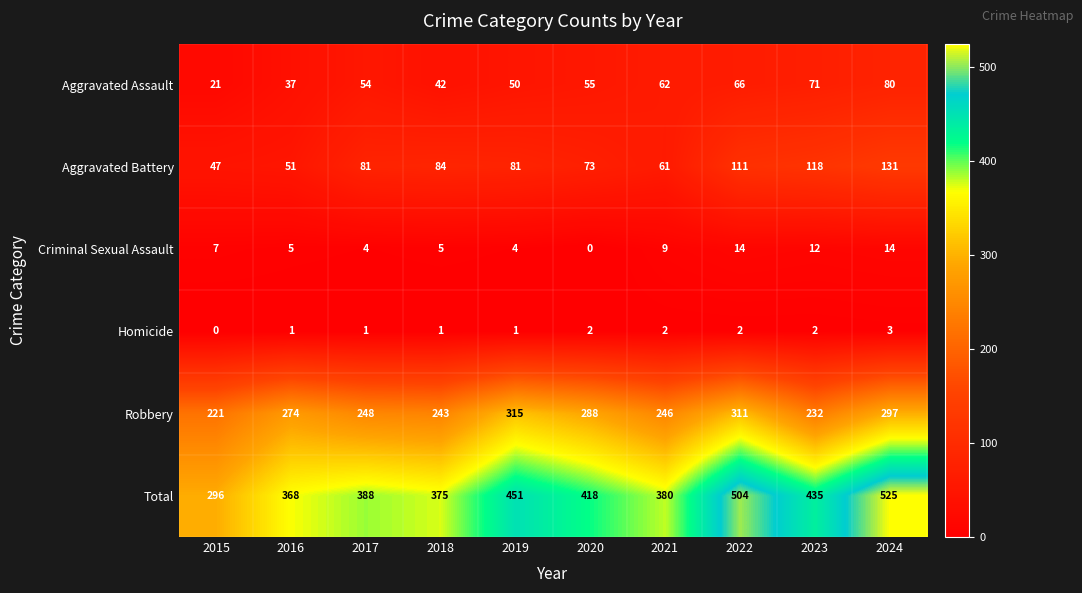

Read the Aggravated Assault value at 2018, to the nearest 5.

40